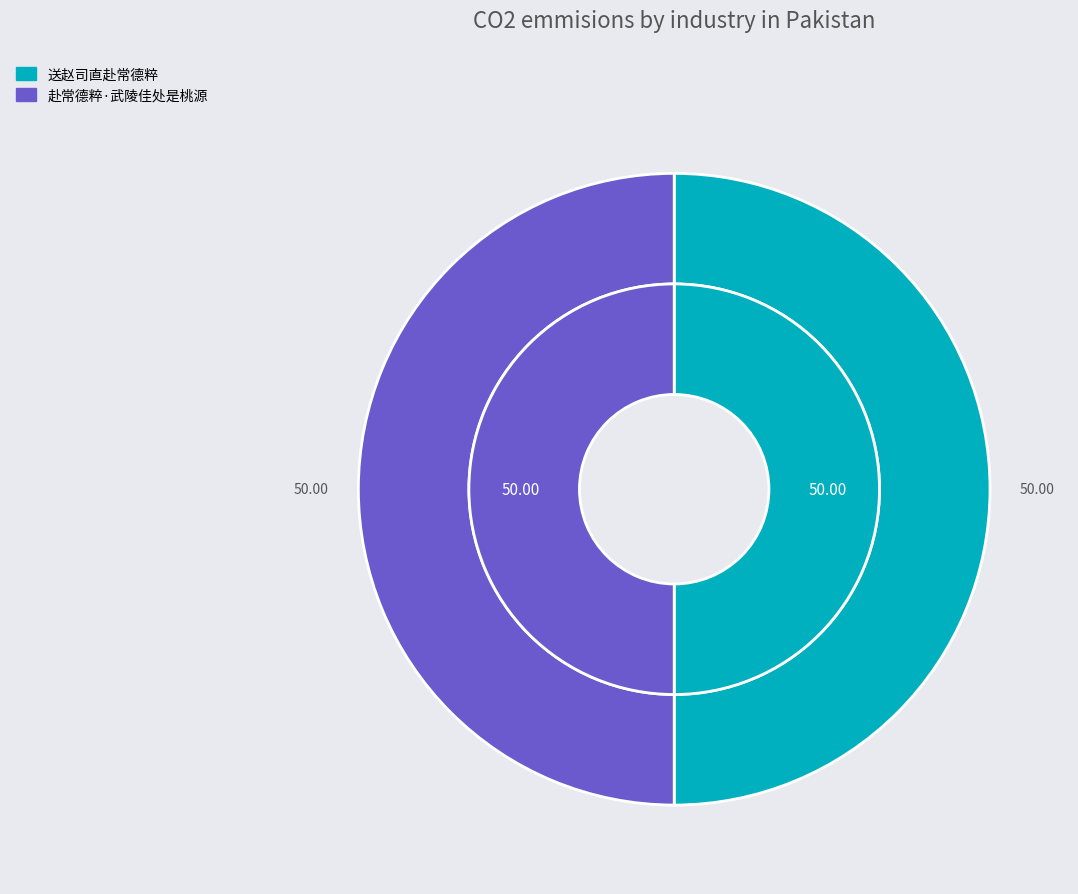

Is it true that 赴常德粹·武陵佳处是桃源 is 64% of the pie?

False